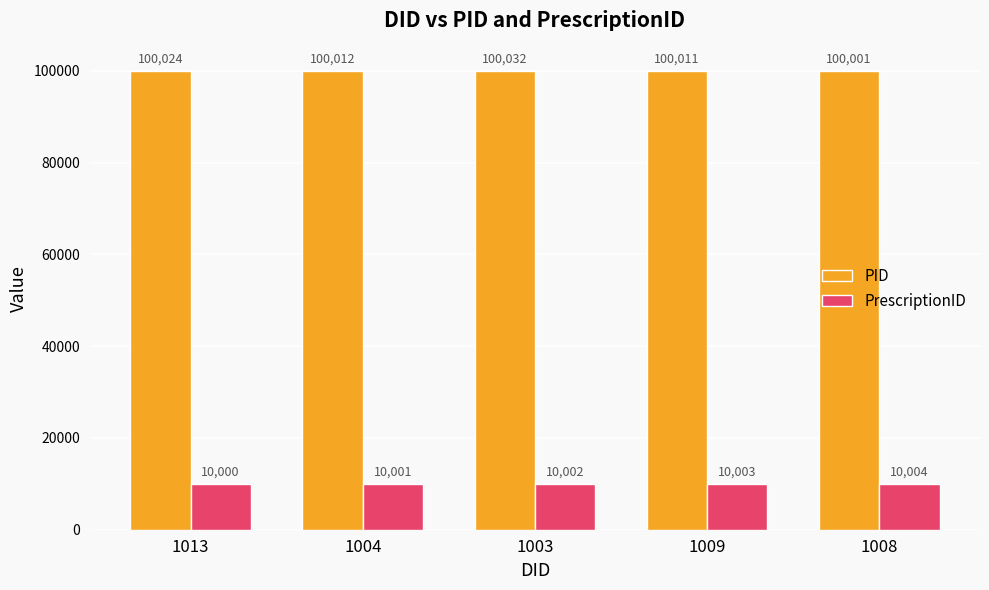

Which category has the highest value in the PrescriptionID series?

1008